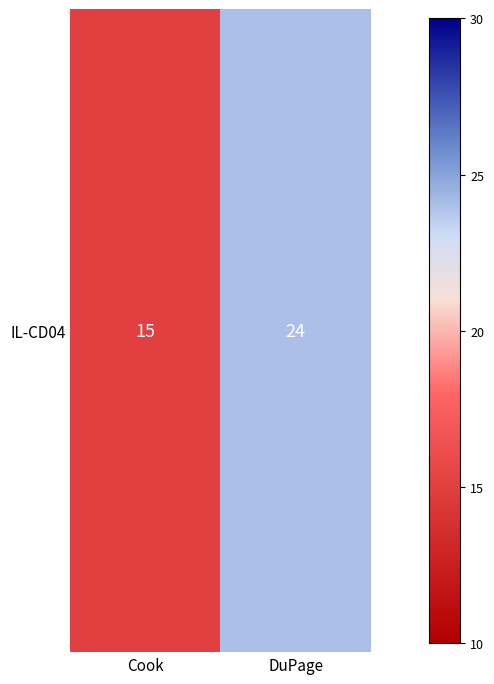

Reading left to right, transcribe all the data shown in this chart.

Cook=15	DuPage=24